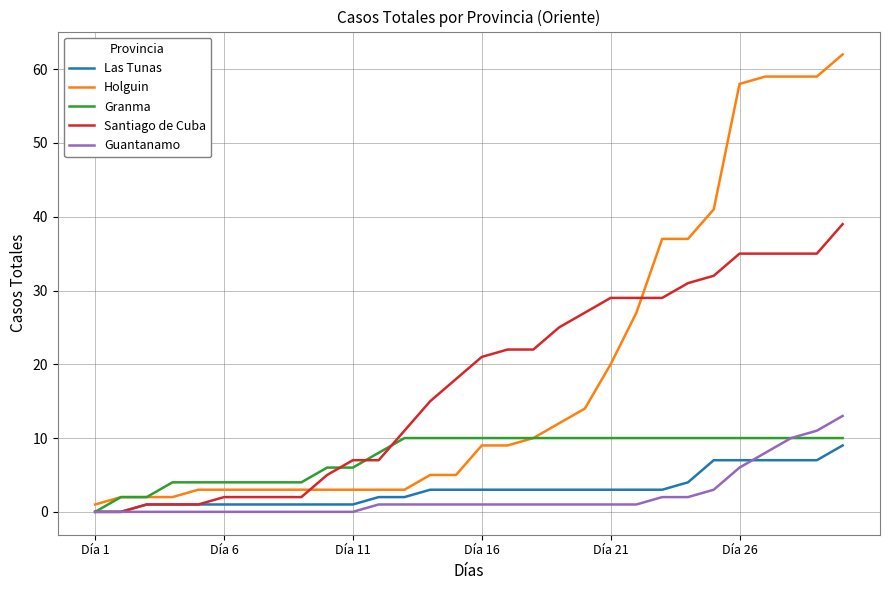

True or false: Las Tunas and Holguin cross at least once.

False